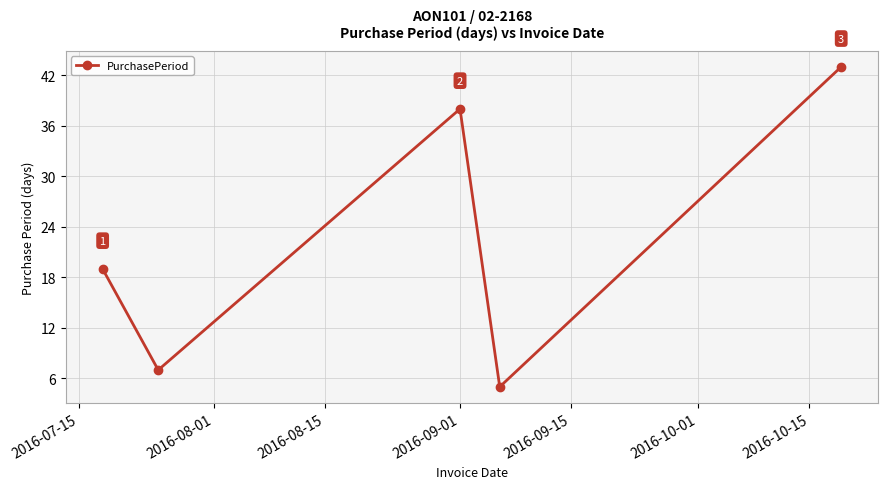

What is the minimum value shown in the chart?

5